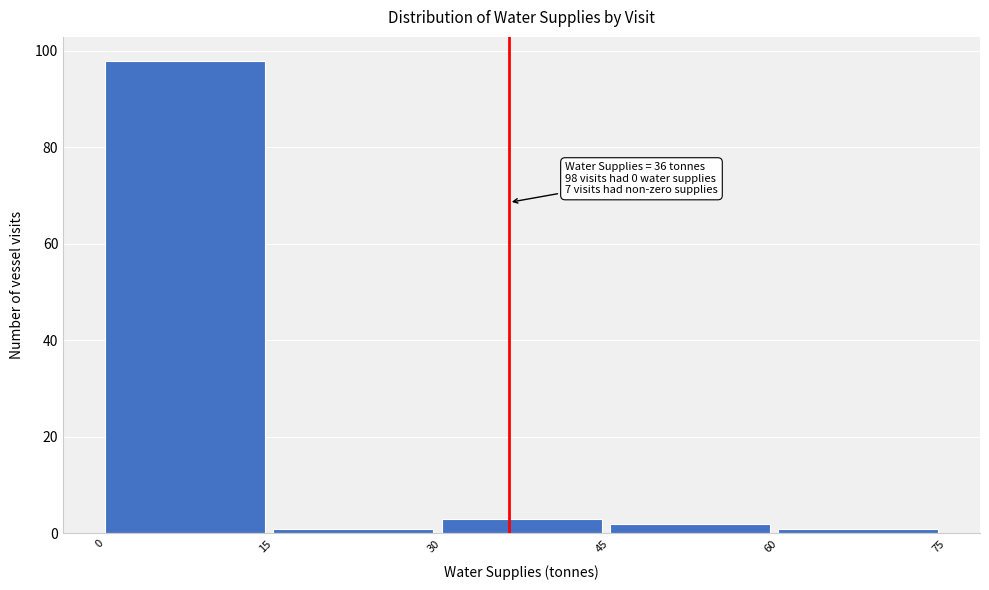

Over which range of the x-axis is the bar tallest?

0 to 15